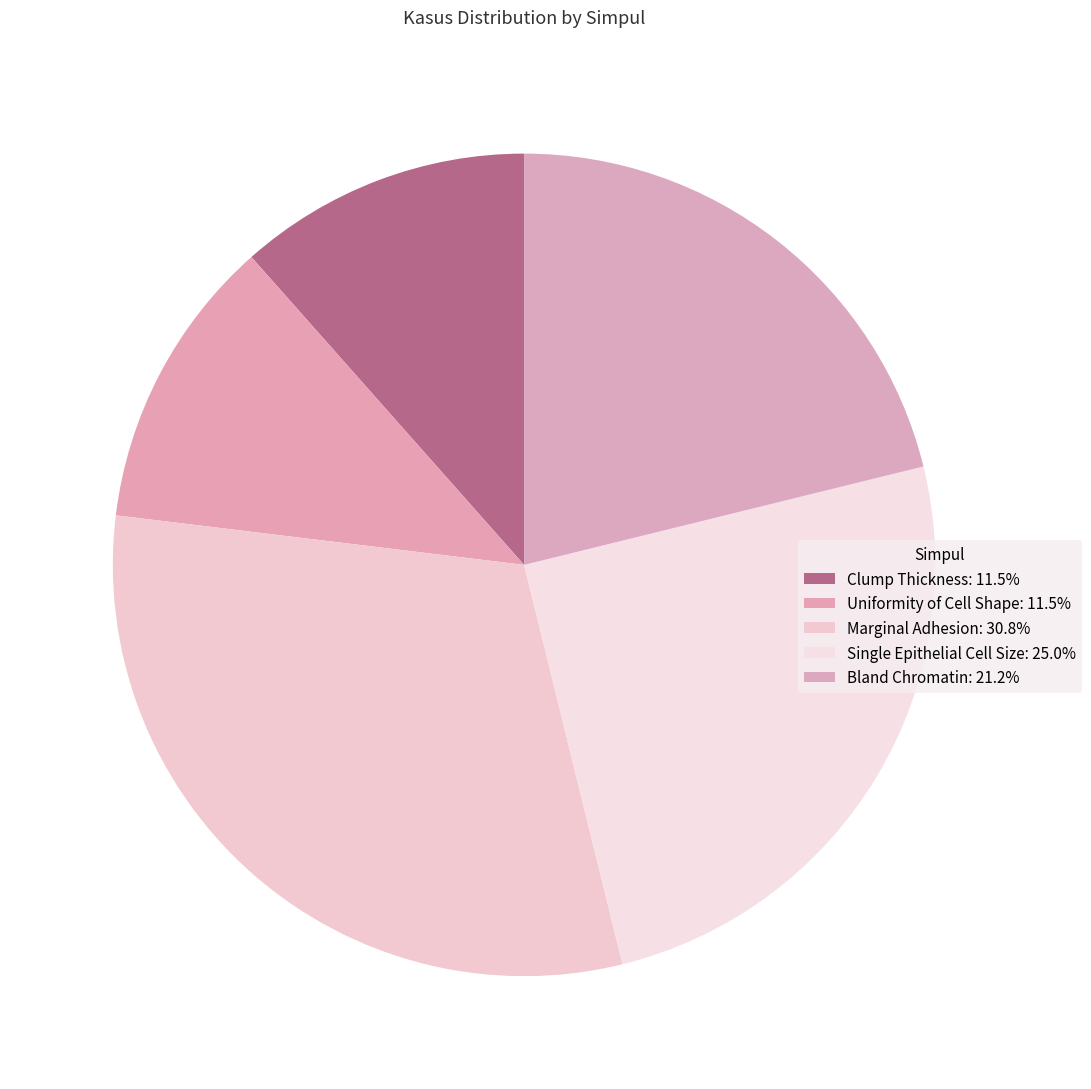

What is the largest slice in the pie chart?

Marginal Adhesion